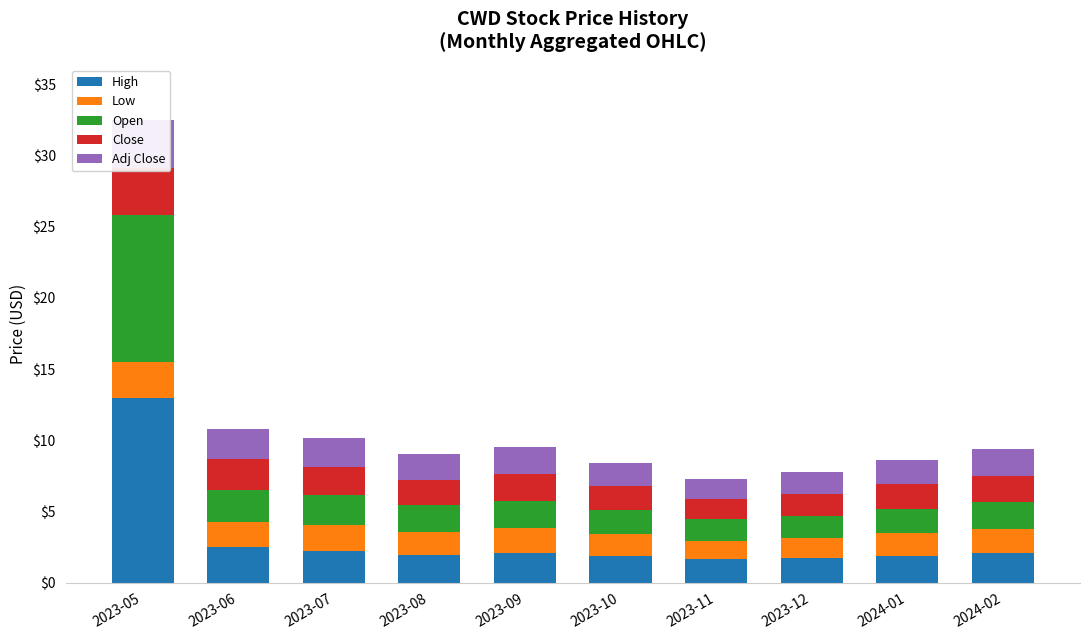

What is the spread (max minus min) of values at 2023-11?

0.3